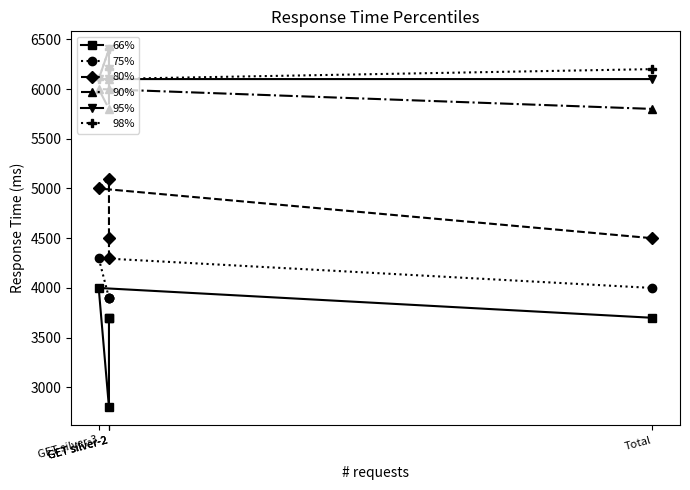

True or false: 75% and 80% intersect in this chart.

False